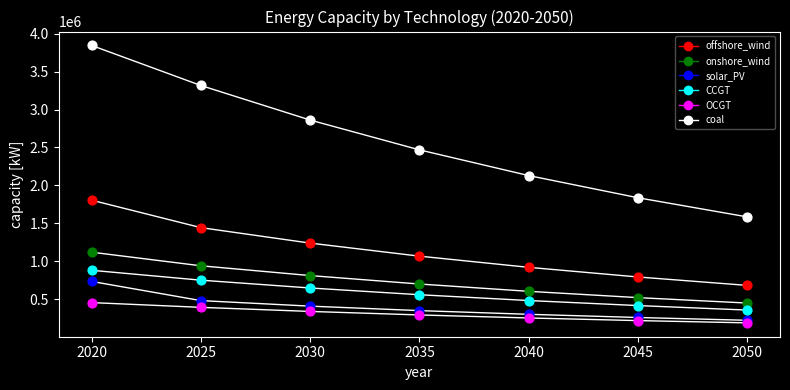

At how many categories does at least one series exceed 2512084?

3